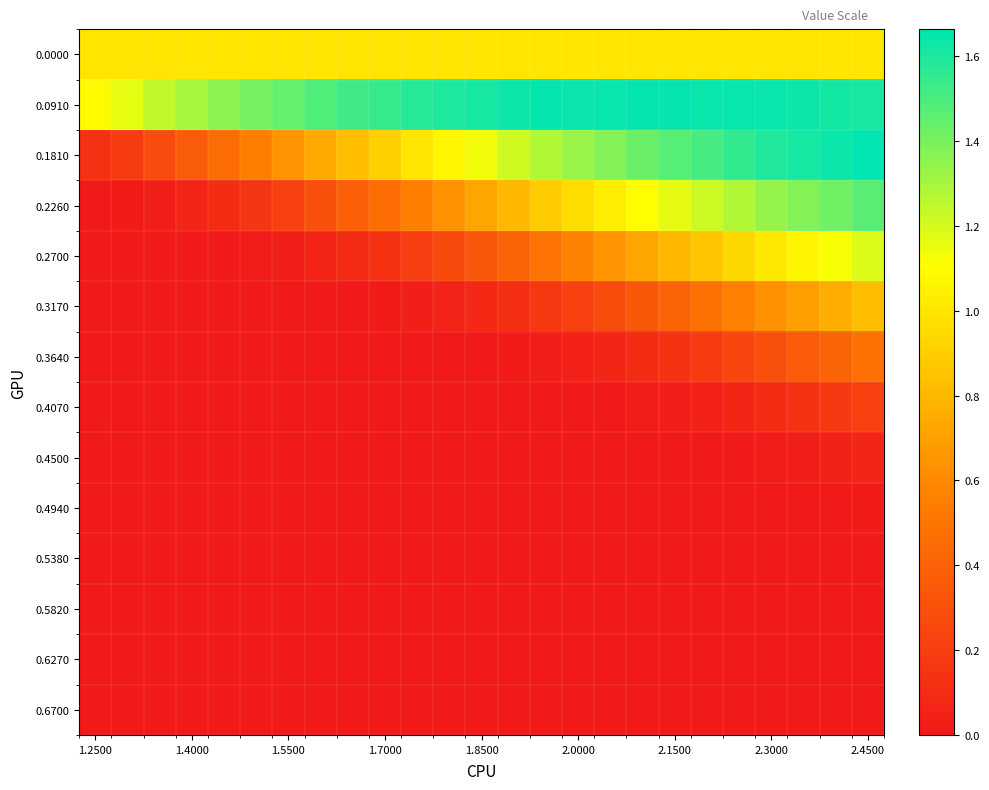

List the series in order of their peak value, lowest first.

0.5820, 0.6270, 0.6700, 0.5380, 0.4940, 0.4500, 0.4070, 0.3640, 0.3170, 0.0000, 0.2700, 0.2260, 0.0910, 0.1810